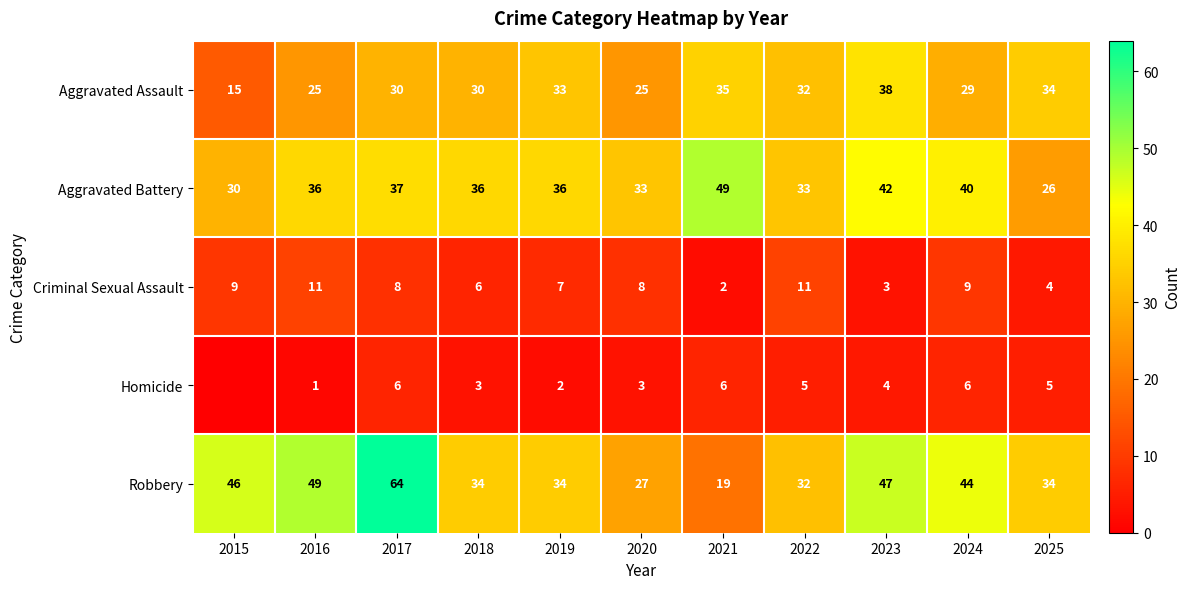

What is the maximum value for Criminal Sexual Assault?

11